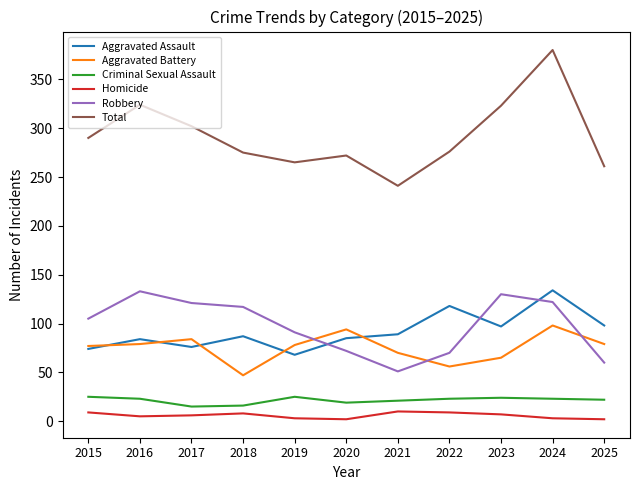

At how many categories does at least one series exceed 251?

10